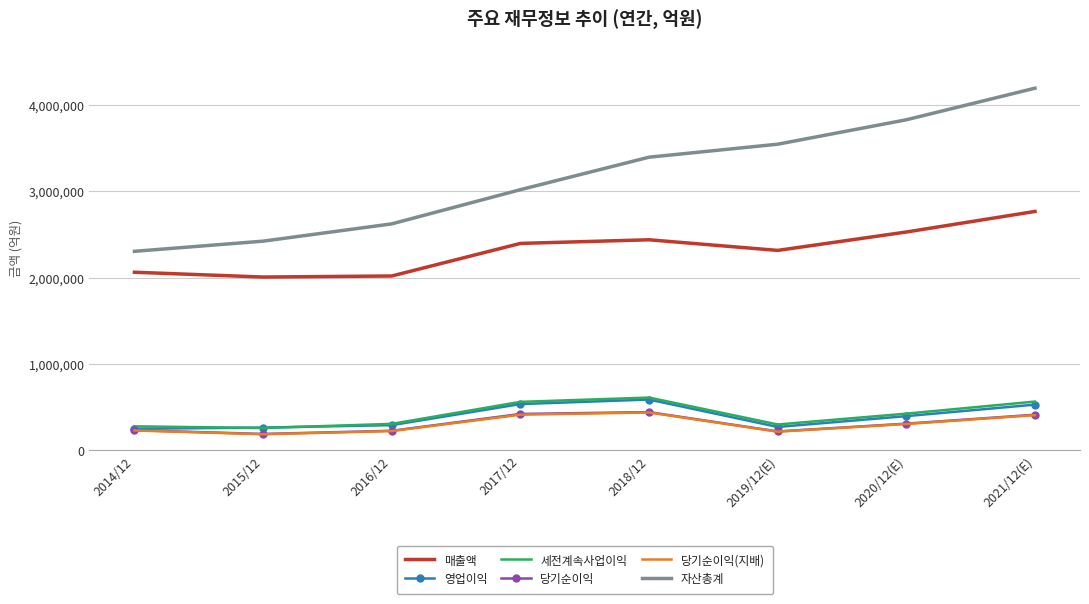

The 세전계속사업이익 series shows 611600 at 2018/12. True or false?

True